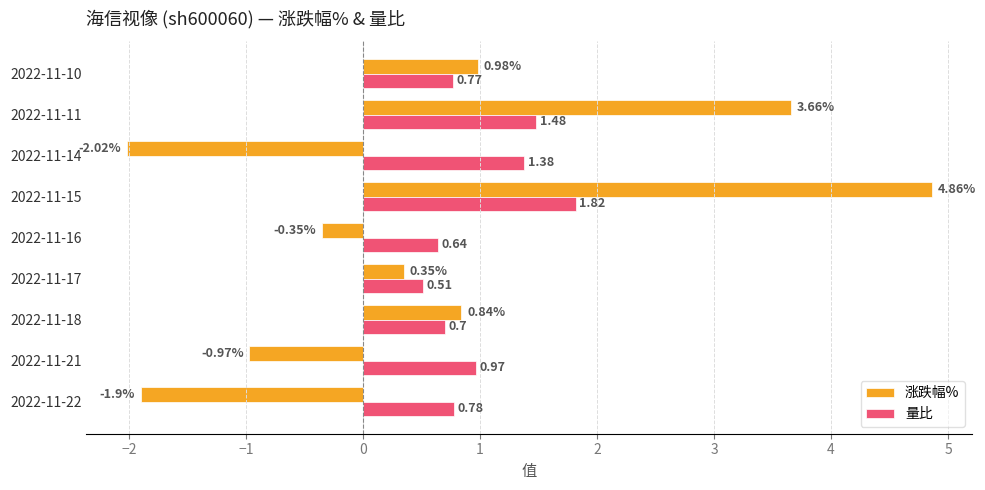

List the series in order of their peak value, lowest first.

量比, 涨跌幅%